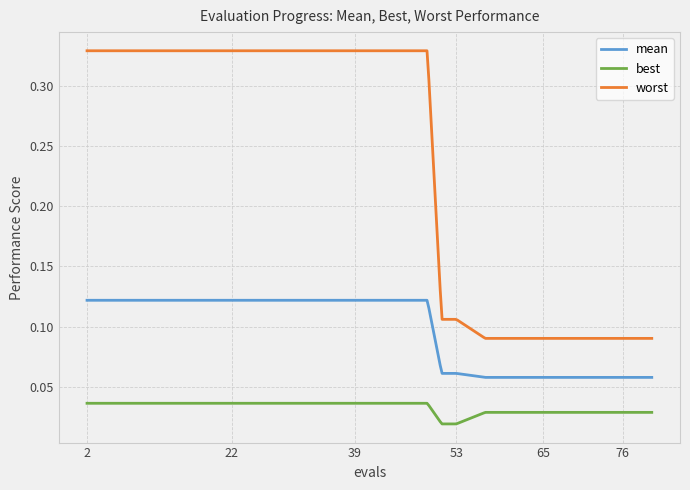

Rank the series by their maximum value, from highest to lowest.

worst, mean, best